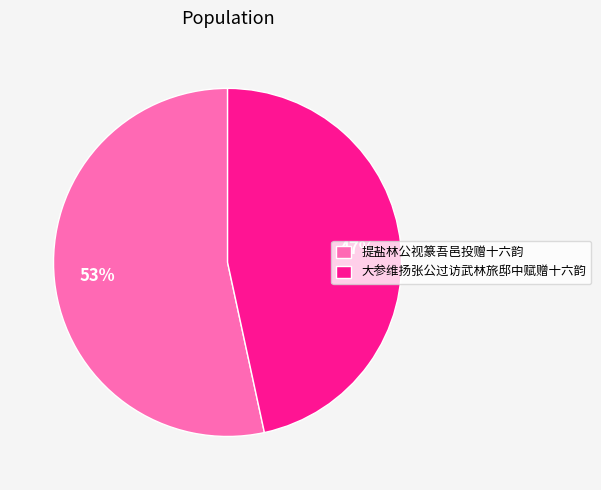

To the nearest percent, what percentage of the pie is 大参维扬张公过访武林旅邸中赋赠十六韵?

47%